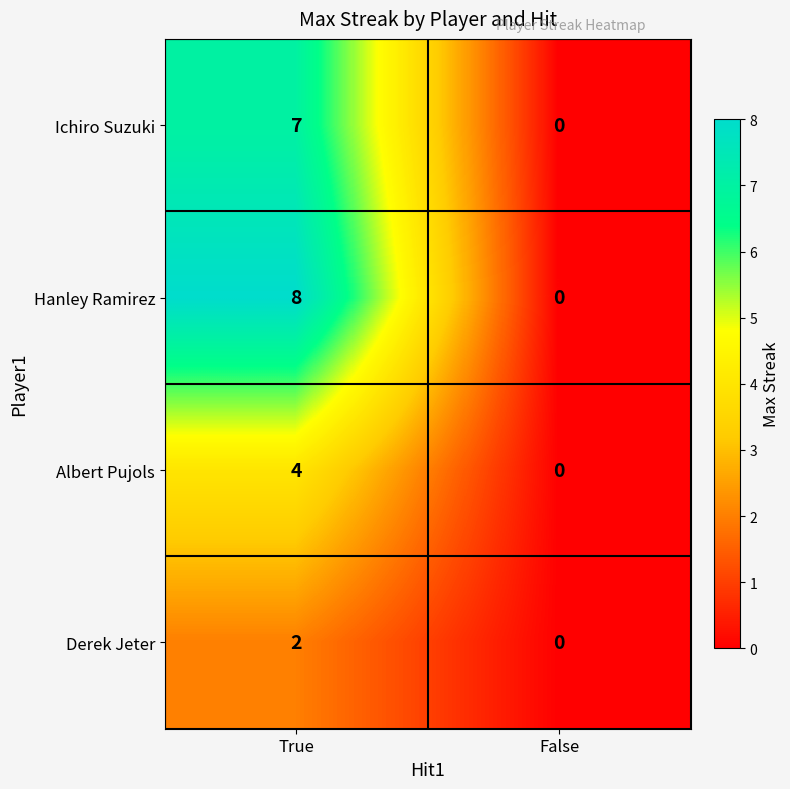

At which category is the sum across all series the highest?

True